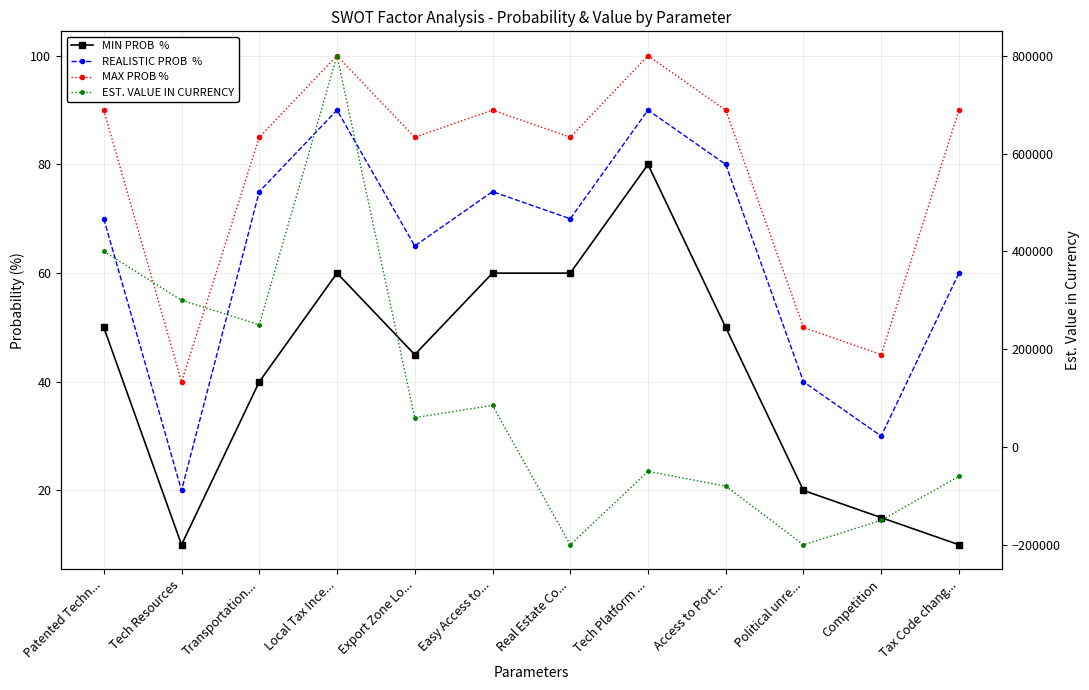

What is the difference between the maximum and minimum values in the EST. VALUE IN CURRENCY series?

1000000